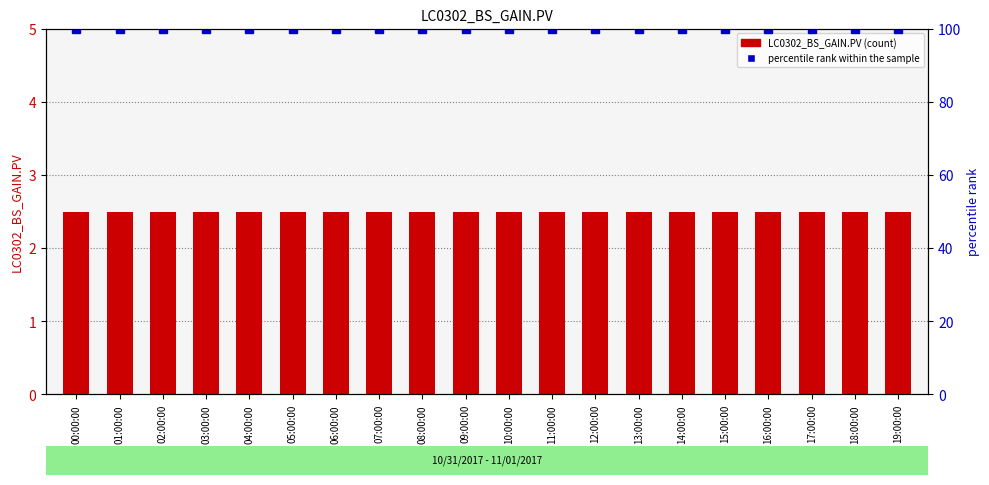

What is the approximate value of LC0302_BS_GAIN.PV at 09:00:00?

2.5